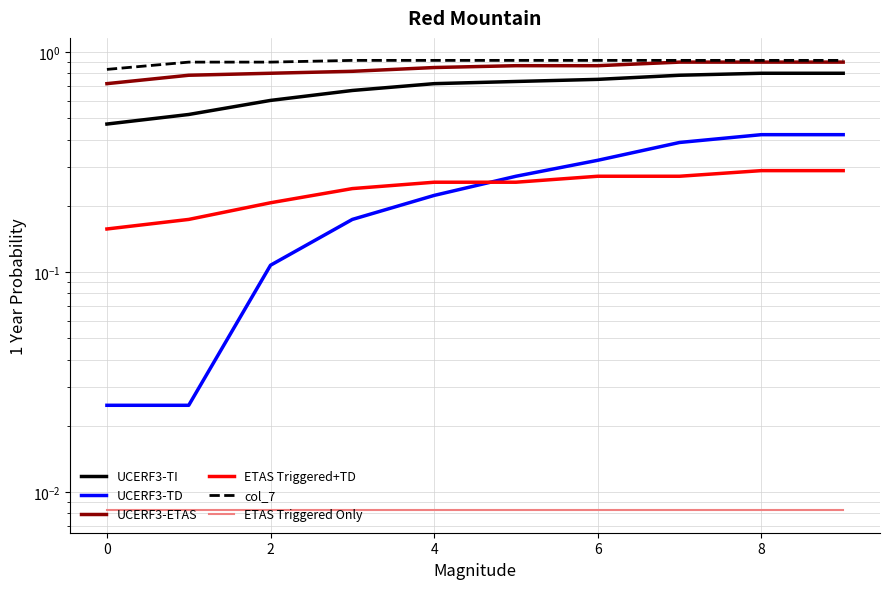

How many UCERF3-ETAS values are between 0 and 1?

10